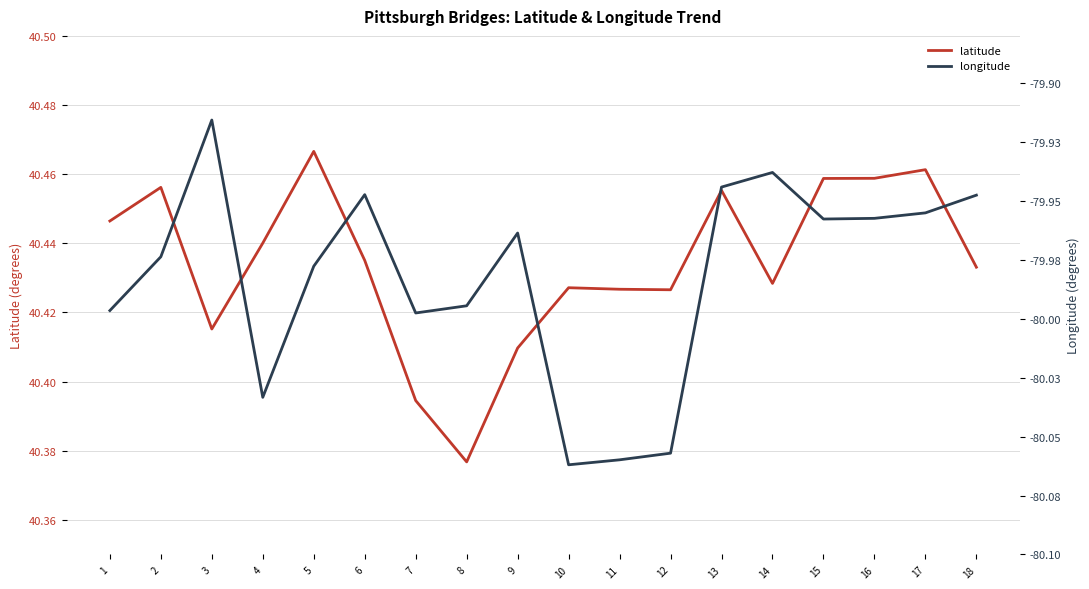

The latitude series shows 71.6 at 14. True or false?

False